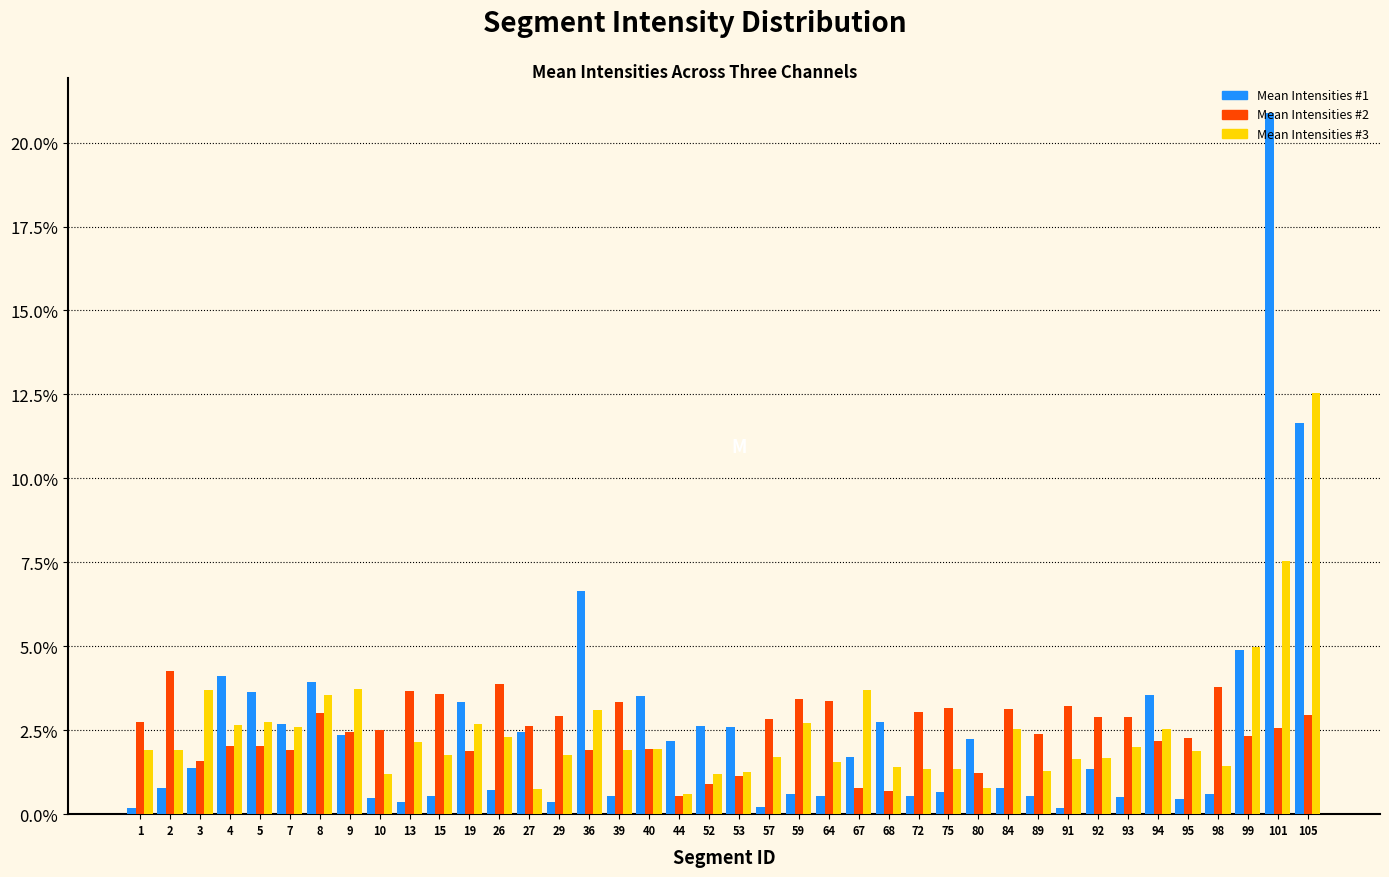

Which series has the largest range (max minus min)?

Mean Intensities #1